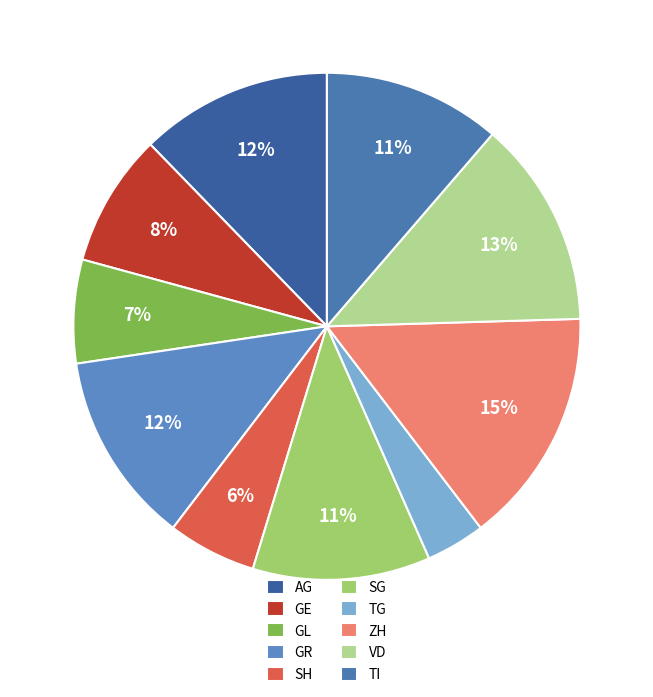

What percentage do TG and SH together represent?

9.4%